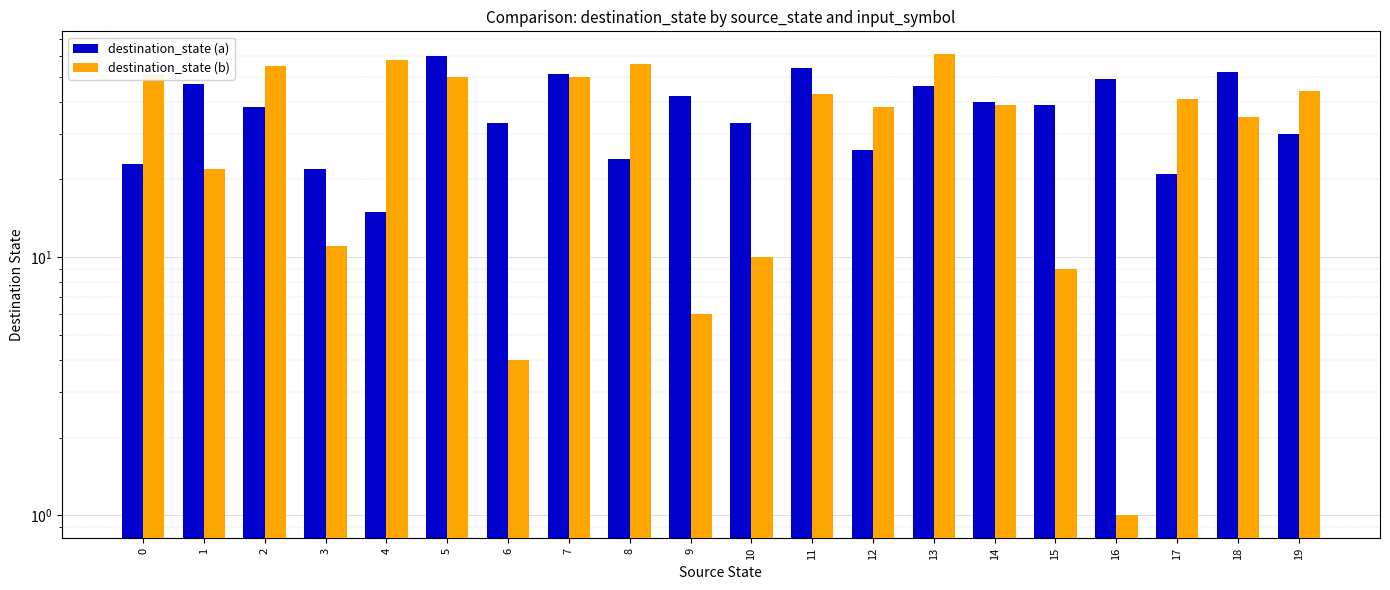

What is the value of the destination_state (b) bar at the 7th from the left?

4